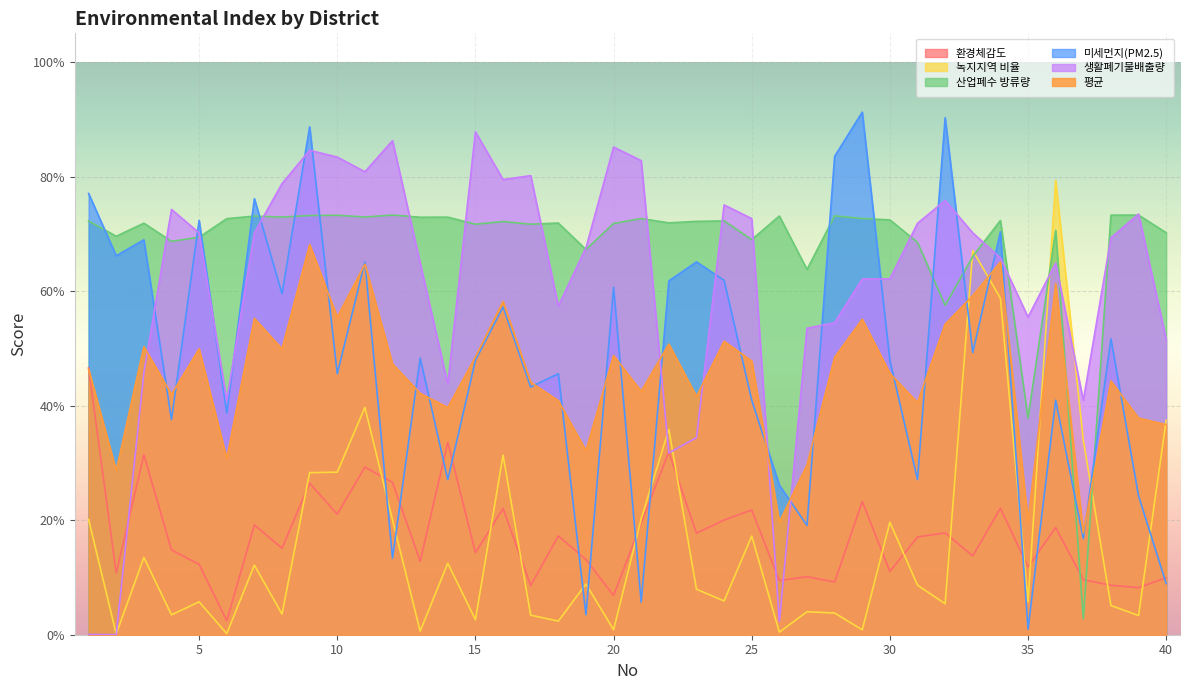

What is the highest value of the 녹지지역 비율 series?

0.8